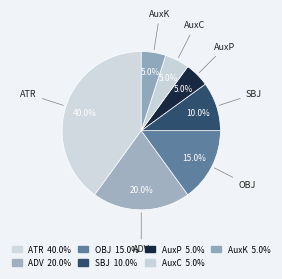

Which has a higher value, SBJ or OBJ?

OBJ